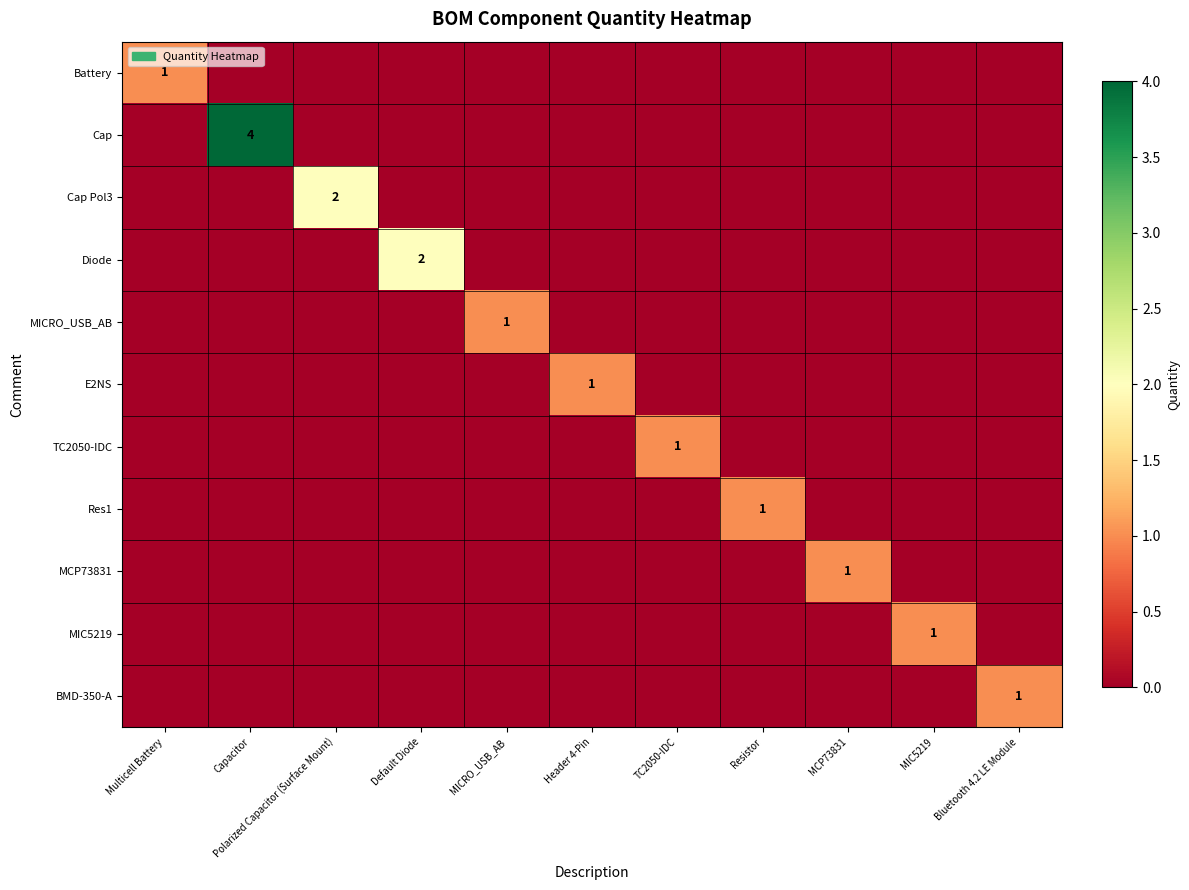

Is it true that Battery equals 1 at Multicell Battery?

True